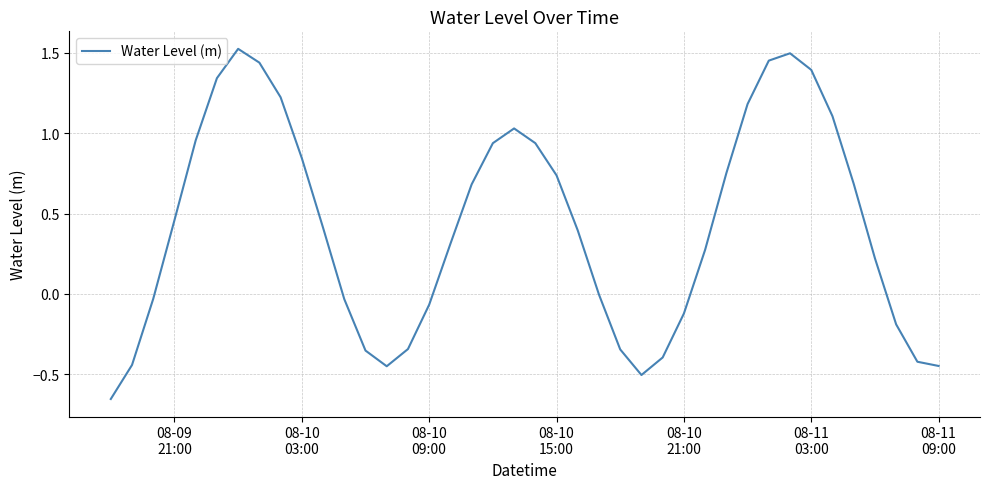

Does the chart have visible grid lines?

Yes